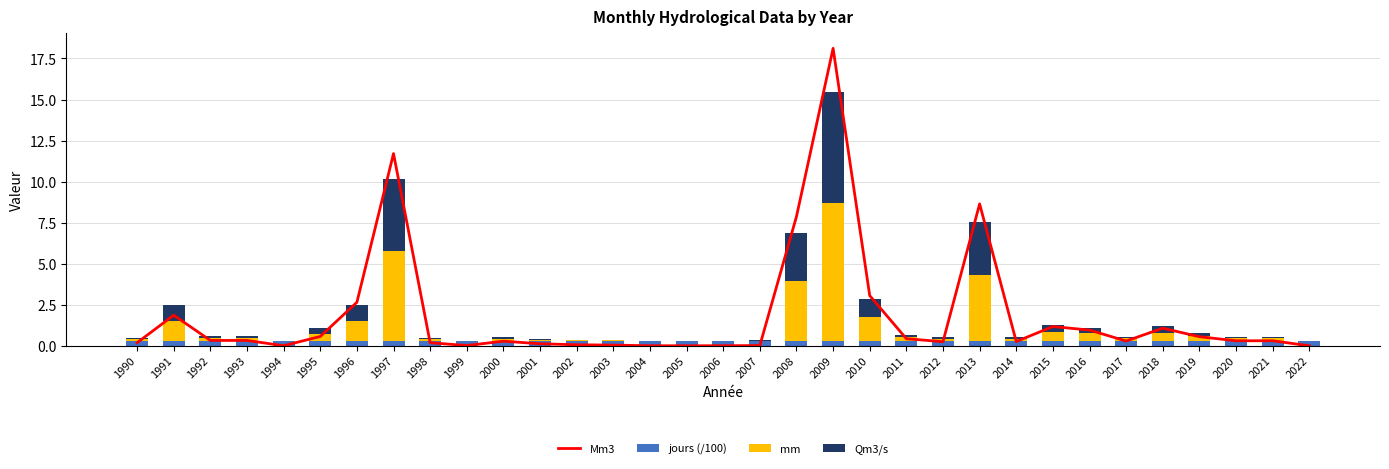

Reading left to right, extract all data points from this chart.

Mm3: 0.2	1.9	0.3	0.3	0.0	0.6	2.6	11.7	0.2	0.0	0.3	0.1	0.1	0.0	0.0	0.0	0.0	0.0	7.9	18.1	3.1	0.4	0.2	8.6	0.3	1.2	1.0	0.3	1.1	0.6	0.3	0.3	0.0
jours (/100): 0.3	0.3	0.3	0.3	0.3	0.3	0.3	0.3	0.3	0.3	0.3	0.3	0.3	0.3	0.3	0.3	0.3	0.3	0.3	0.3	0.3	0.3	0.3	0.3	0.3	0.3	0.3	0.3	0.3	0.3	0.3	0.3	0.3
mm: 0.1	1.2	0.2	0.2	0.0	0.4	1.2	5.4	0.1	0.0	0.1	0.1	0.0	0.0	0.0	0.0	0.0	0.0	3.6	8.4	1.4	0.2	0.1	4.0	0.1	0.5	0.4	0.1	0.5	0.3	0.1	0.1	0.0
Qm3/s: 0.1	1.0	0.1	0.1	0.0	0.3	1.0	4.4	0.1	0.0	0.1	0.0	0.0	0.0	0.0	0.0	0.0	0.0	2.9	6.8	1.1	0.2	0.1	3.2	0.1	0.4	0.4	0.1	0.4	0.2	0.1	0.1	0.0